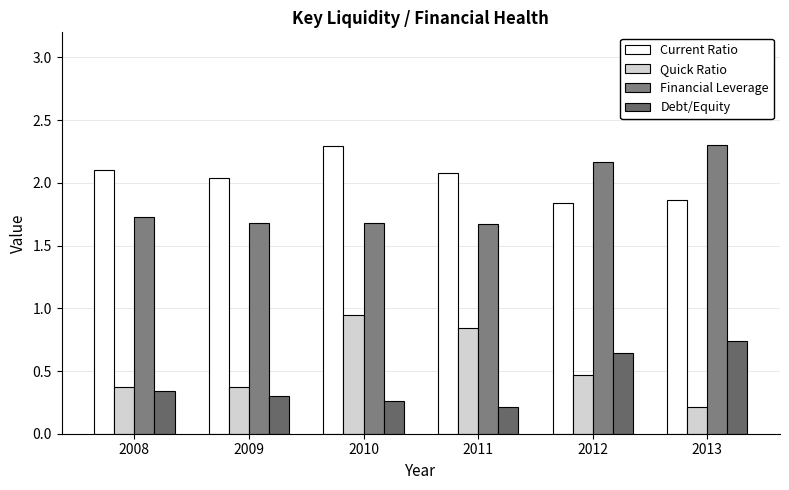

How many bars are there in each group?

4